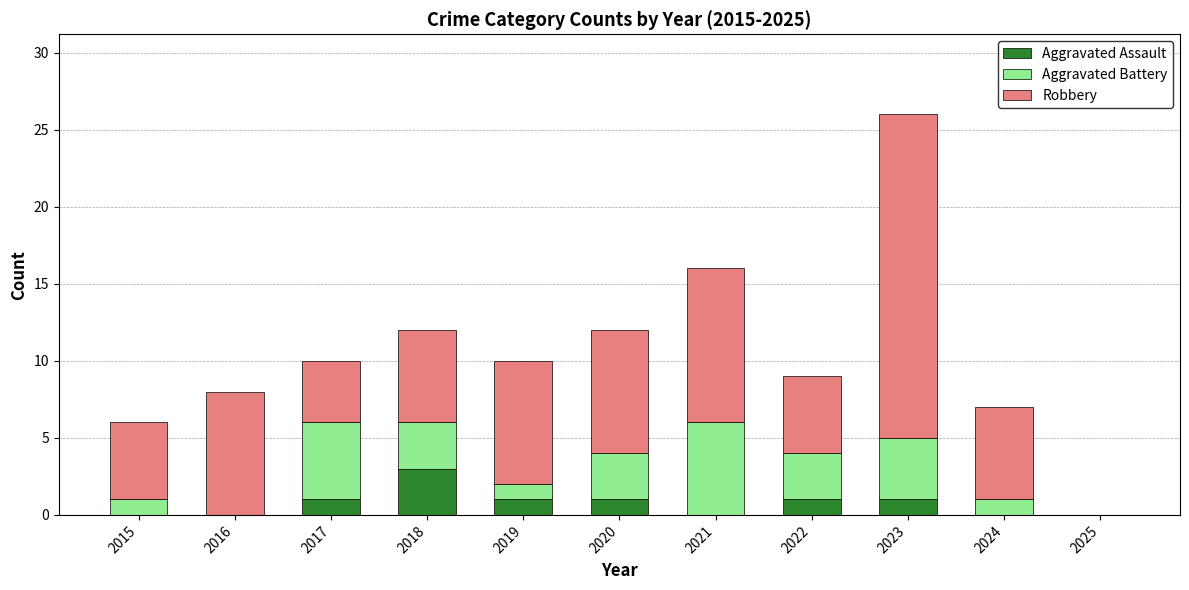

Is it true that Aggravated Assault equals 3 at 2018?

True